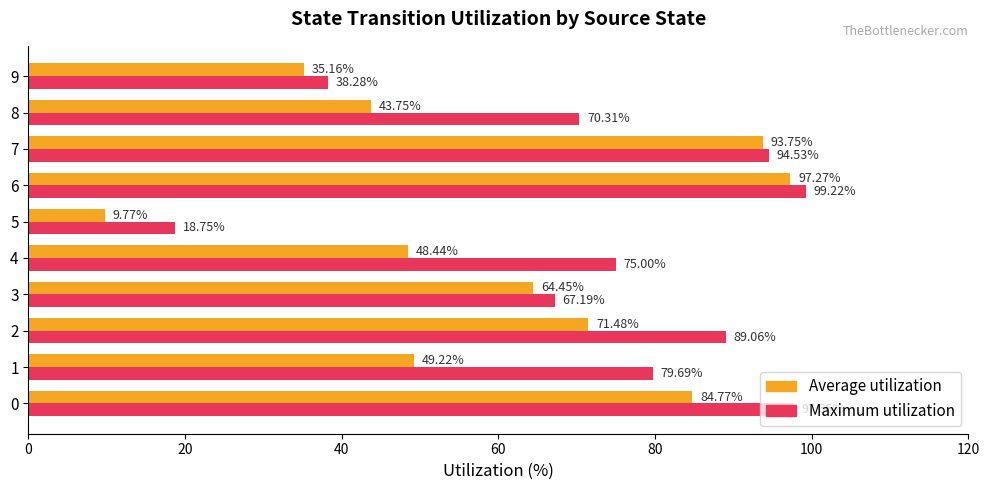

What are all the series names shown in the legend?

Average utilization, Maximum utilization